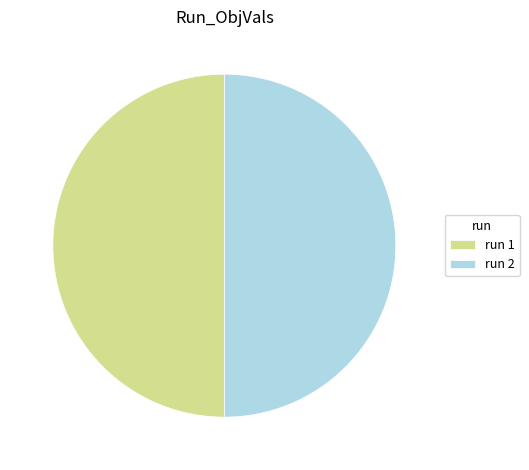

Is it true that run 2 is 50% of the pie?

True